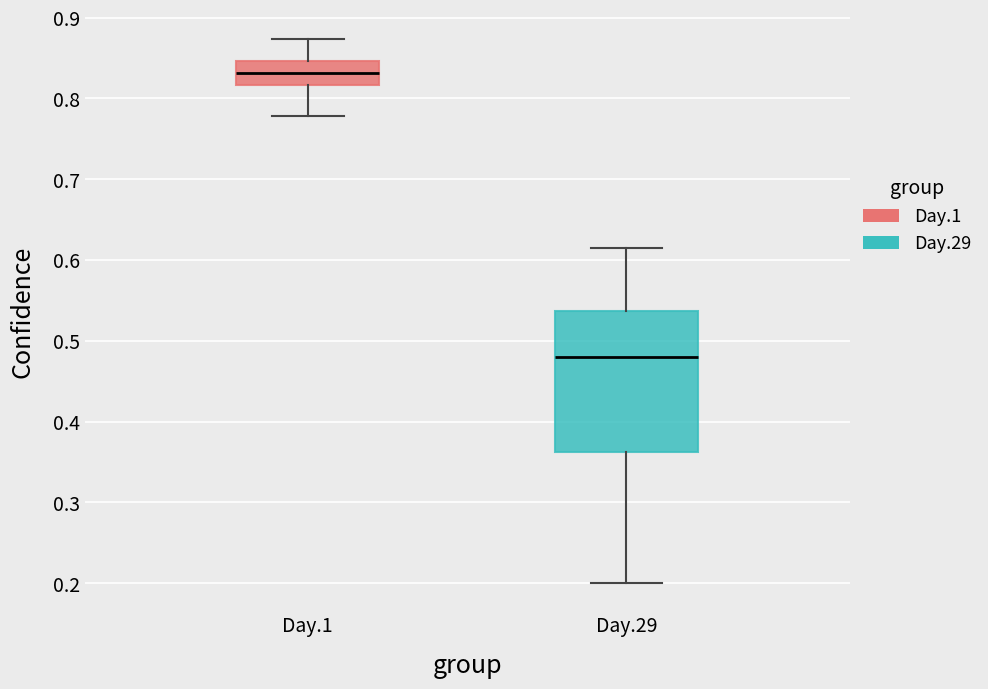

Reading left to right, read every box against the y-axis: the position of its median line, the range the box covers, and the ends of its whiskers. The values are not printed on the chart, so give them approximately, as read against the axis.

Day.1: median 0.83, box 0.82 to 0.85, whiskers 0.78 to 0.87
Day.29: median 0.48, box 0.36 to 0.54, whiskers 0.20 to 0.61